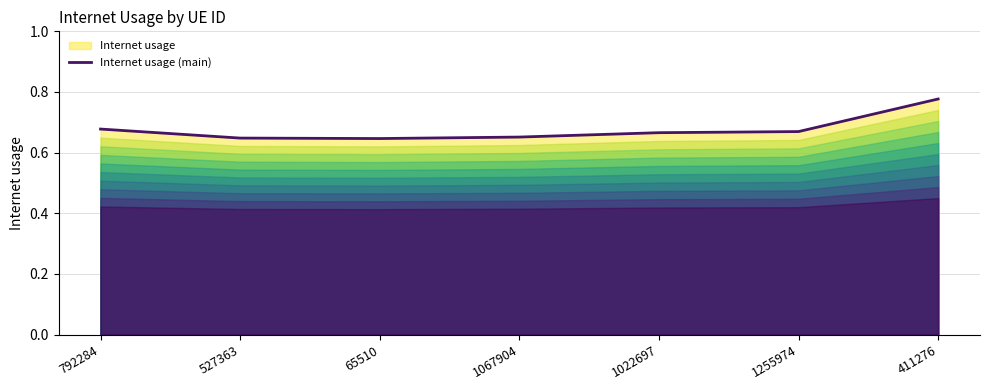

How many lines are shown in the chart?

1